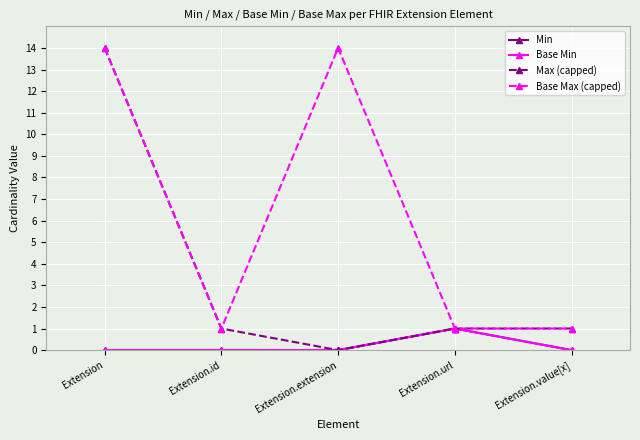

Is this an area chart (filled region under the line)?

No